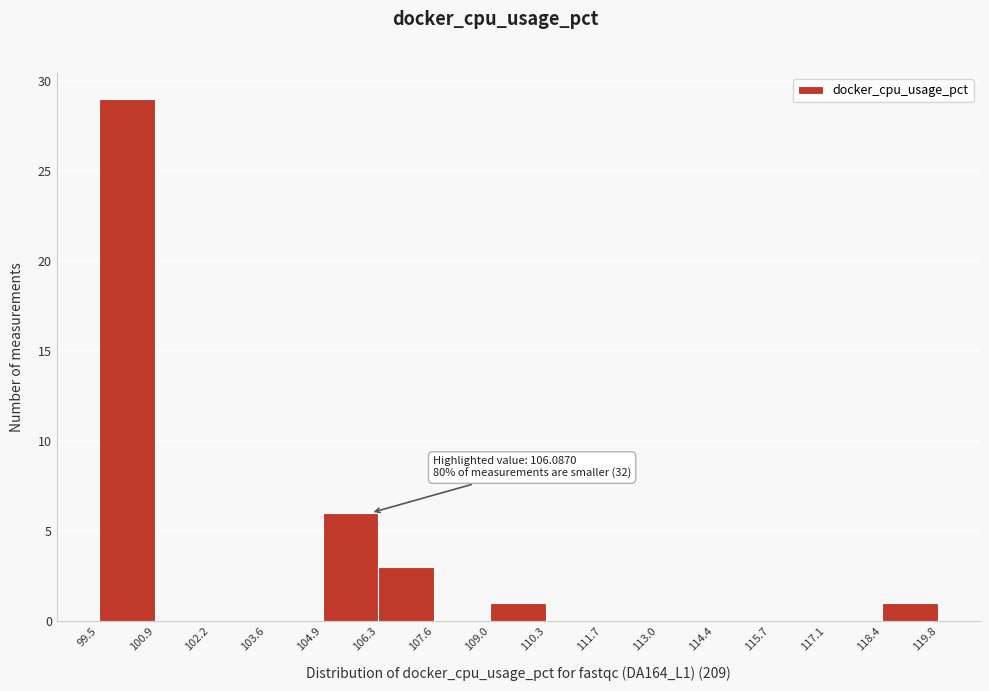

Which range on the x-axis has the tallest bar?

99.5 to 100.9